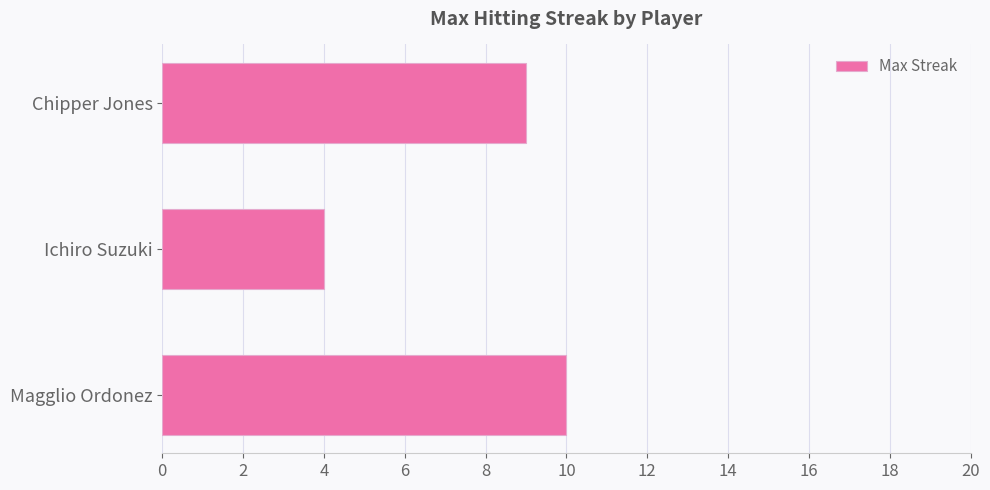

How many categories are shown in the chart?

3